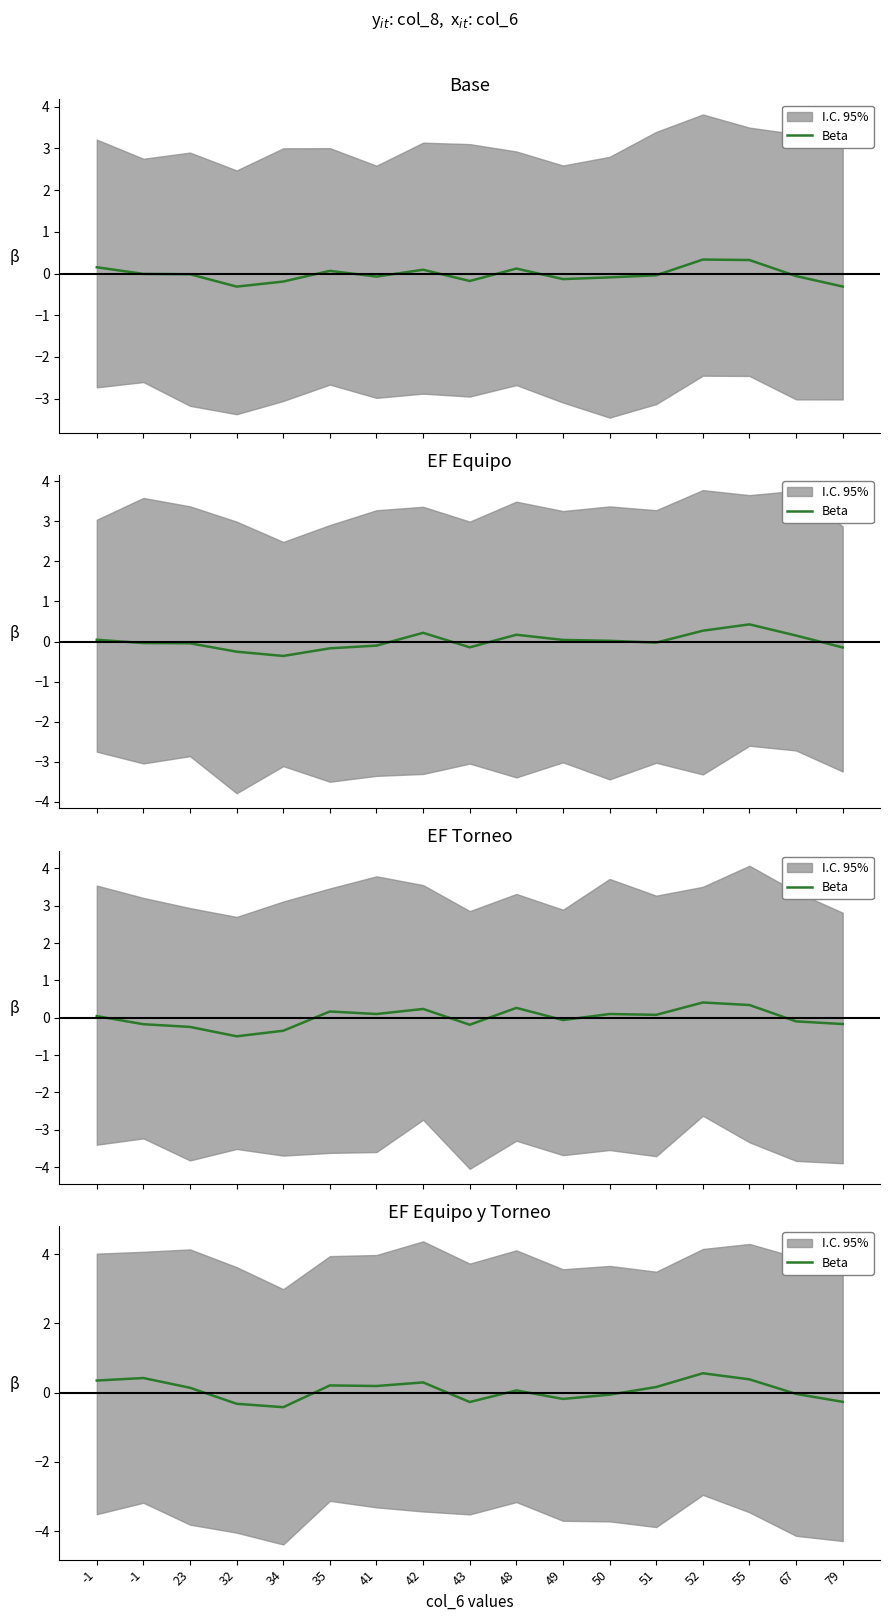

Does the chart have visible grid lines?

No